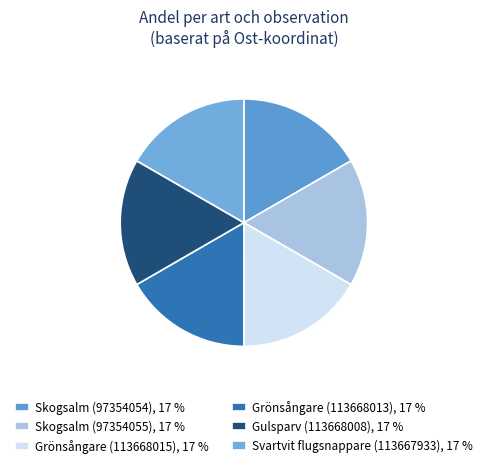

Which slice is the smallest?

Grönsångare (113668013)